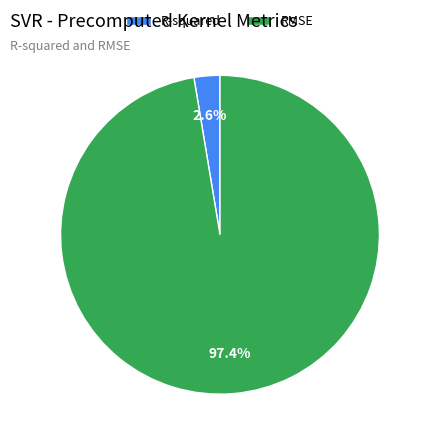

What percentage is the R-squared slice, to the nearest percent?

3%